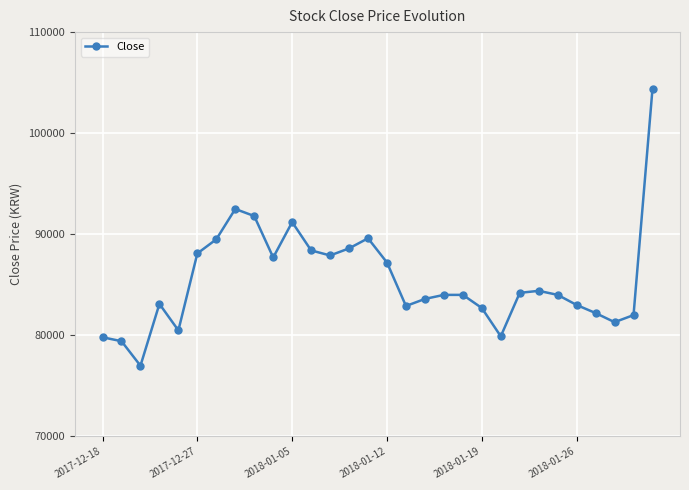

What is the maximum value shown in the chart?

104400